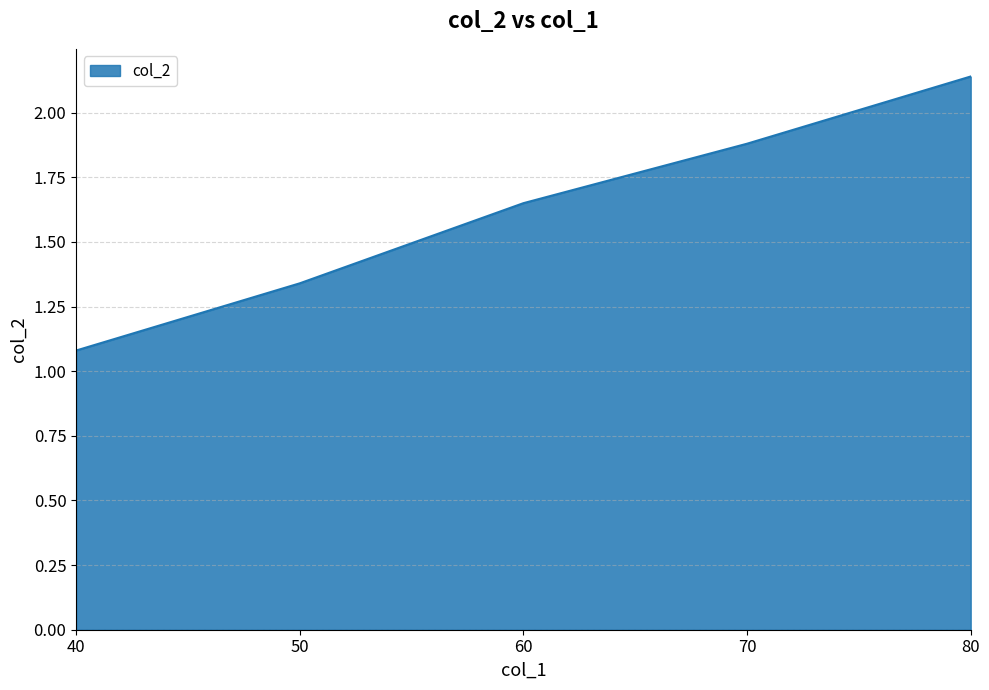

Which has a higher value, 70 or 40?

70